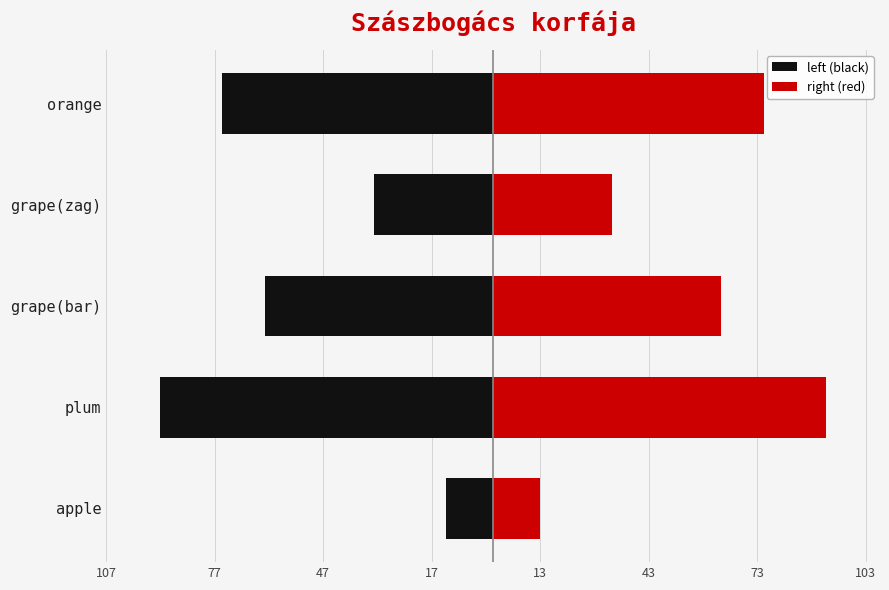

At how many categories does at least one series exceed -19?

5